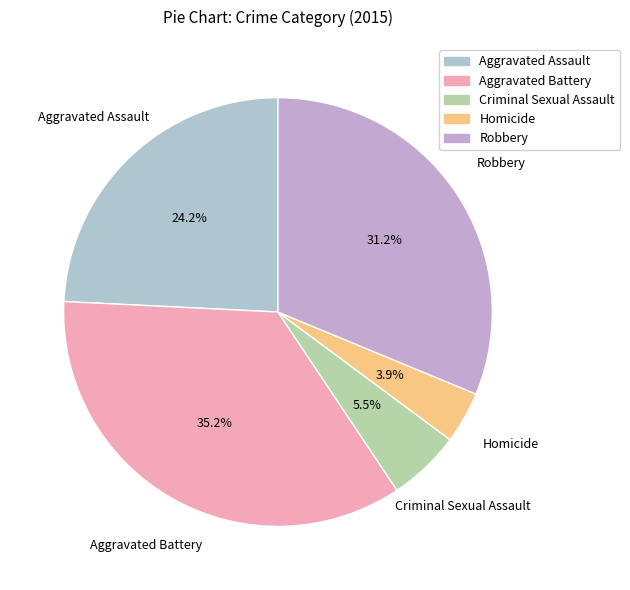

Between Criminal Sexual Assault and Robbery, which is larger?

Robbery